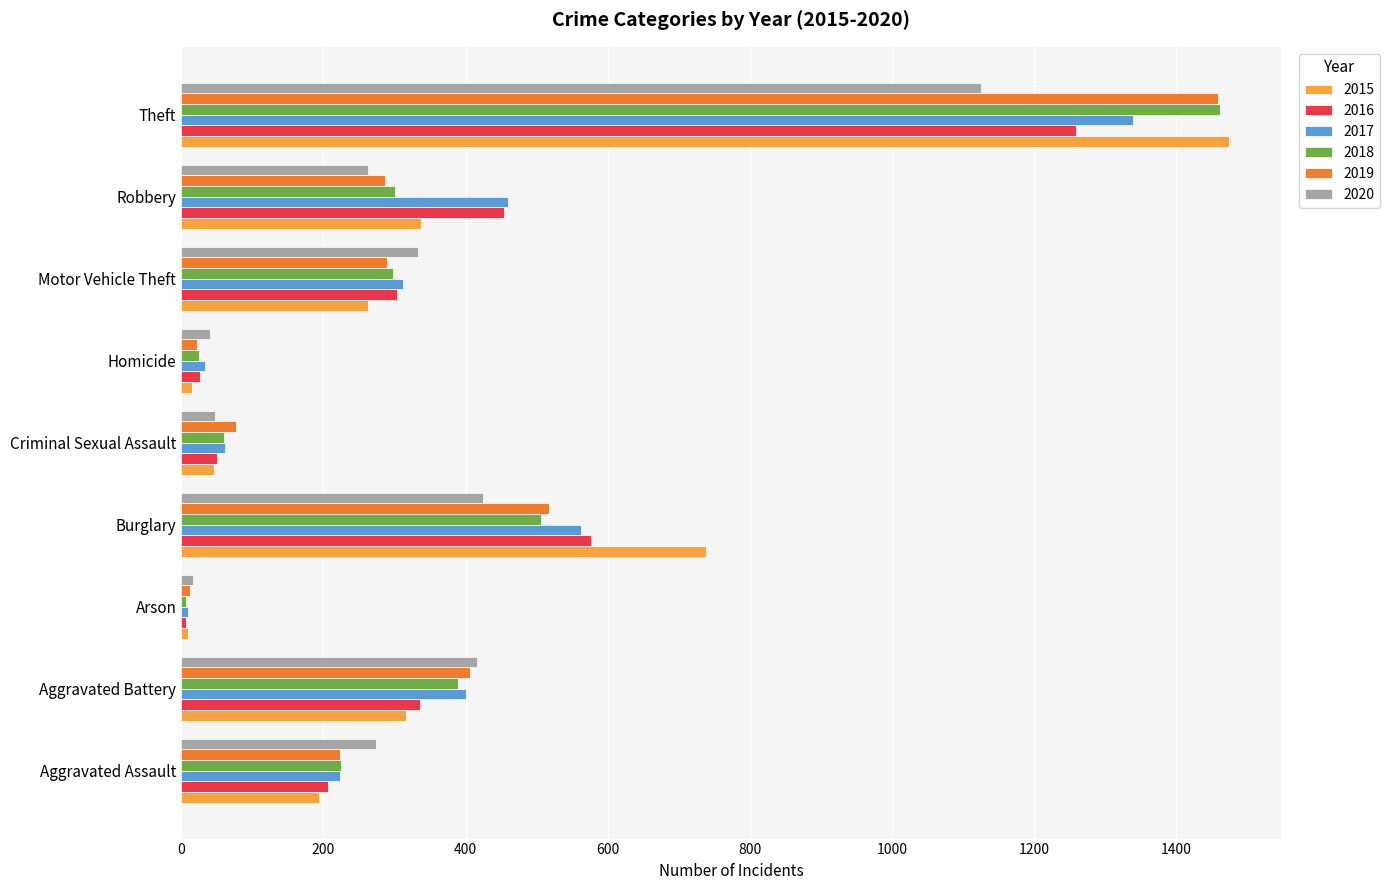

At which category is the sum across all series the highest?

Theft